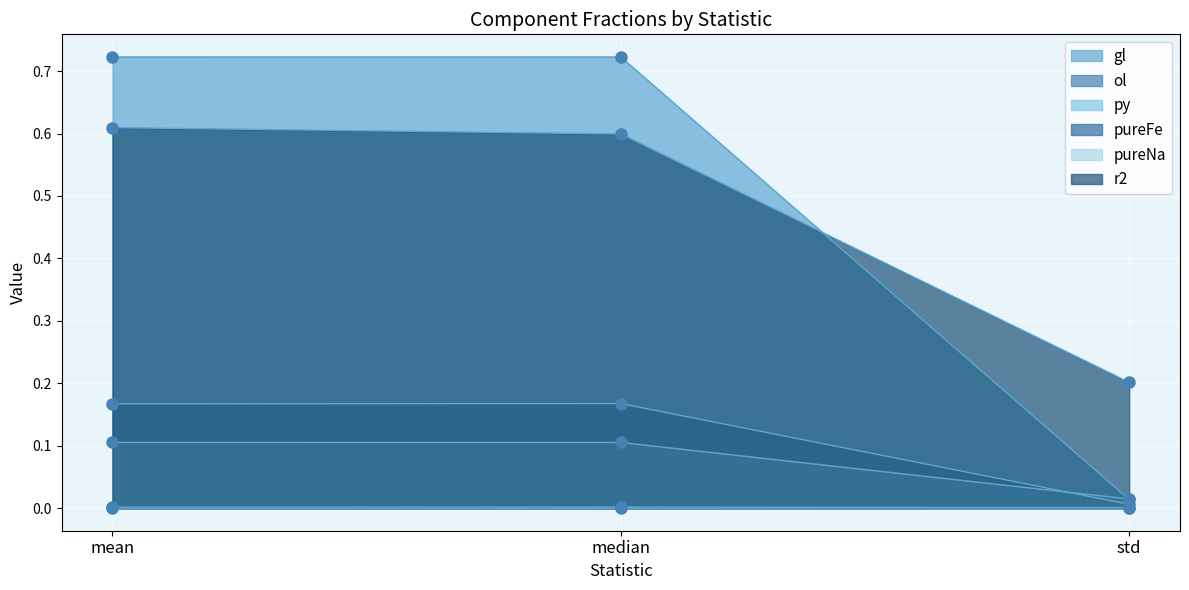

Which series has the largest Y range (max minus min)?

gl